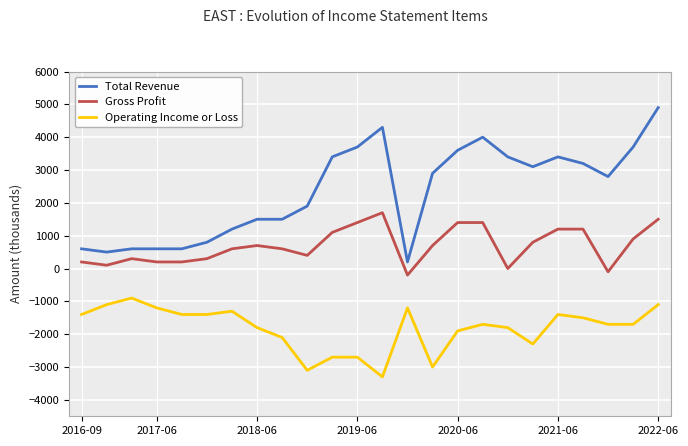

List the series in order of their peak value, lowest first.

Operating Income or Loss, Gross Profit, Total Revenue